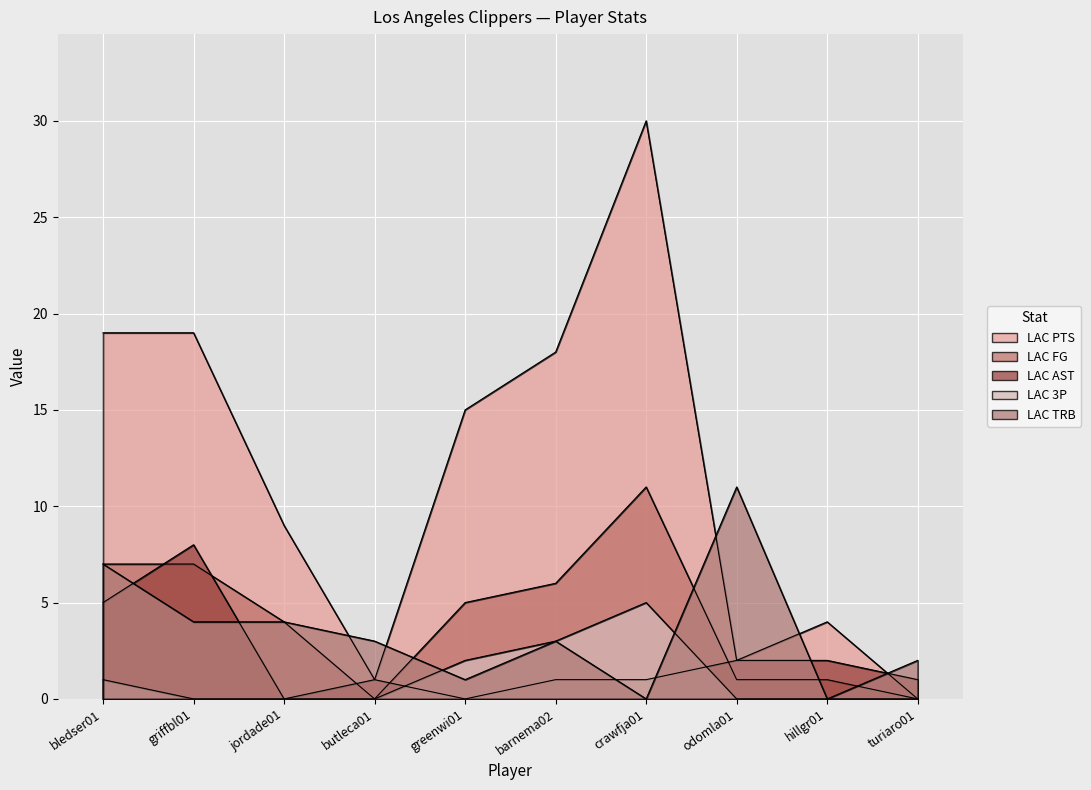

How many values in the LAC TRB series exceed 3?

4